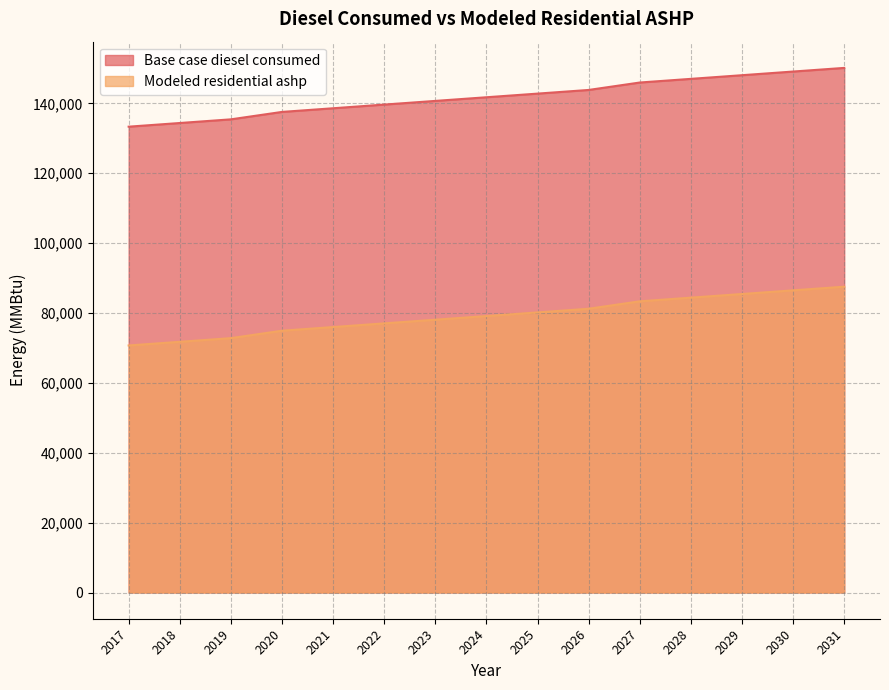

What is the difference between the maximum and second lowest values in the Base case diesel consumed series?

15775.0